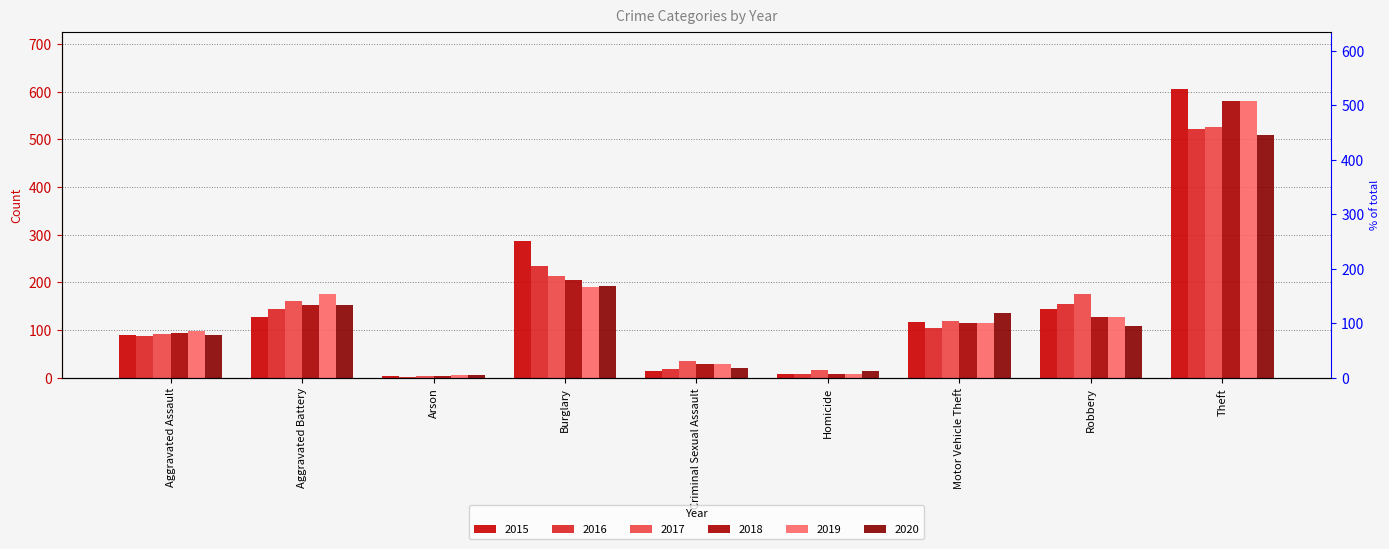

What is the label of the 8th bar from the left?

Robbery